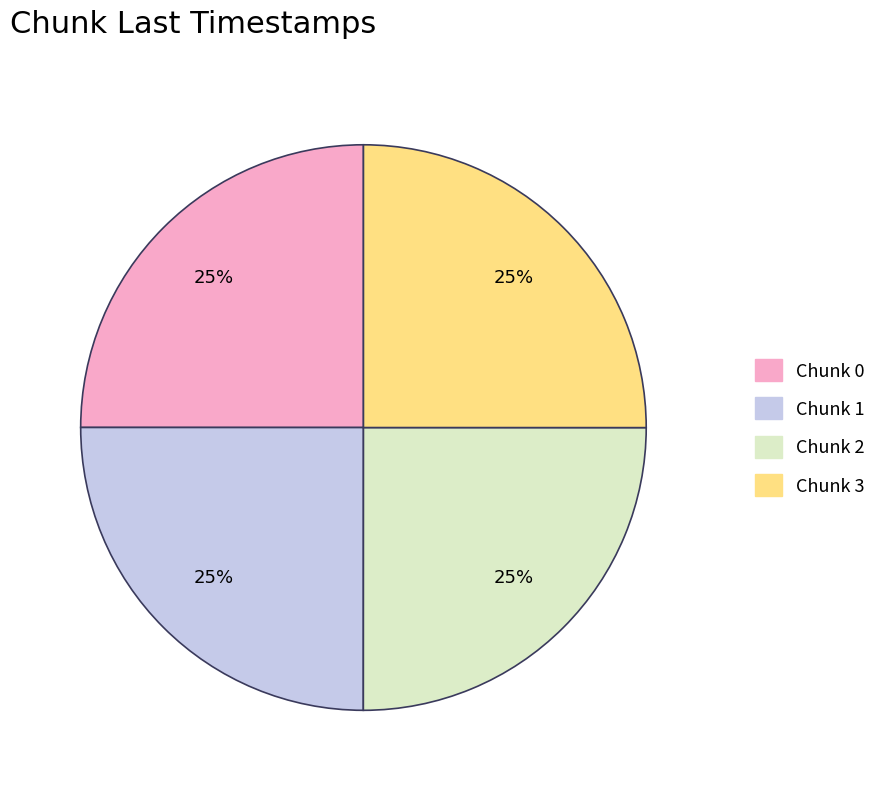

Does any single category account for the majority?

No